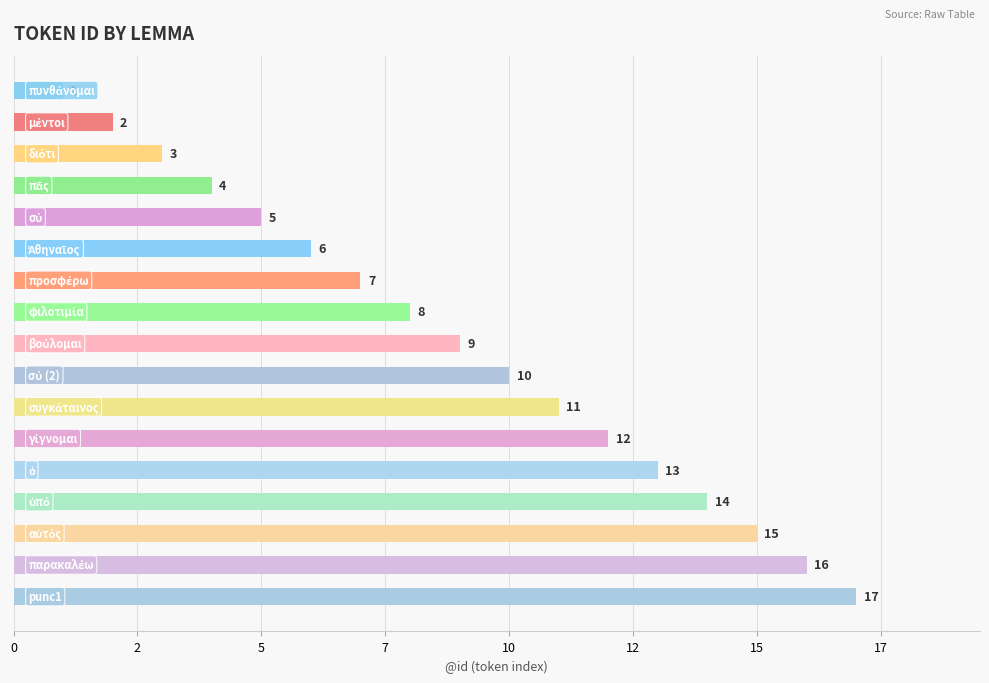

What is the minimum value shown in the chart?

1